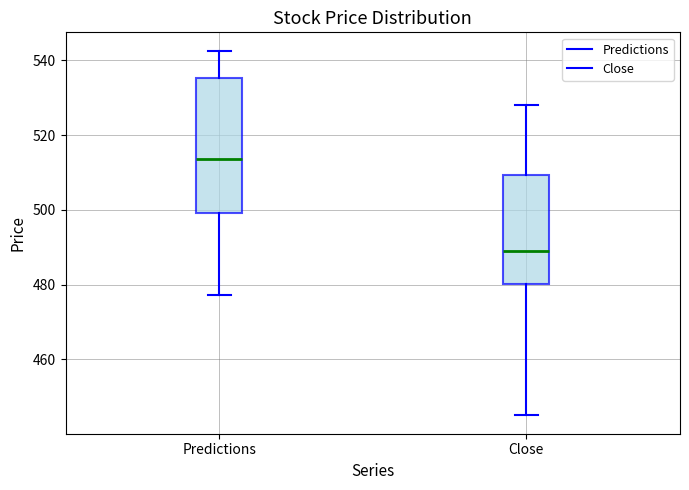

Reading left to right, read every box against the y-axis: the position of its median line, the range the box covers, and the ends of its whiskers. The values are not printed on the chart, so give them approximately, as read against the axis.

Predictions: median 514, box 500 to 536, whiskers 478 to 542
Close: median 490, box 480 to 510, whiskers 446 to 528